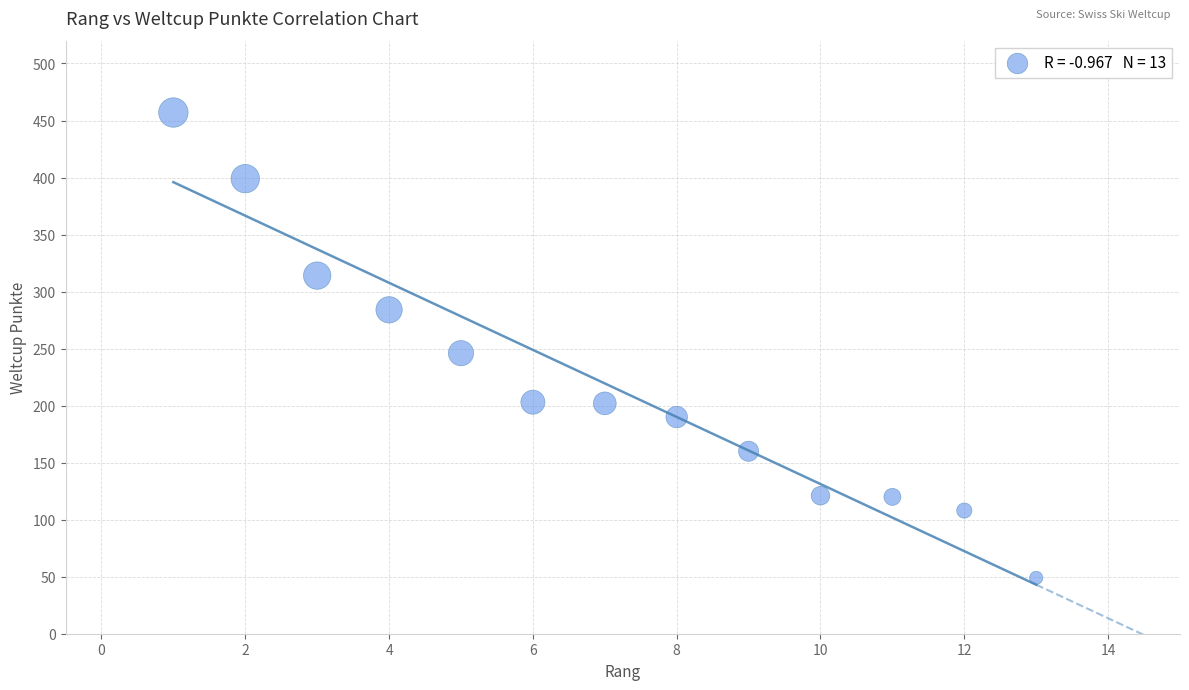

What Y value in the scatter plot is closest to 253?

246